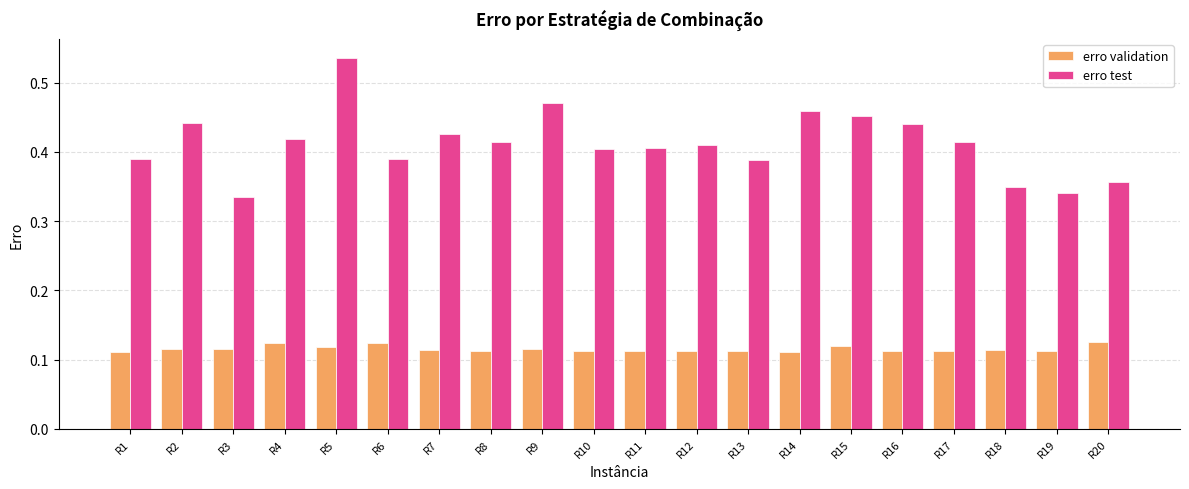

True or false: erro test has a value of 0.1 at R11.

False